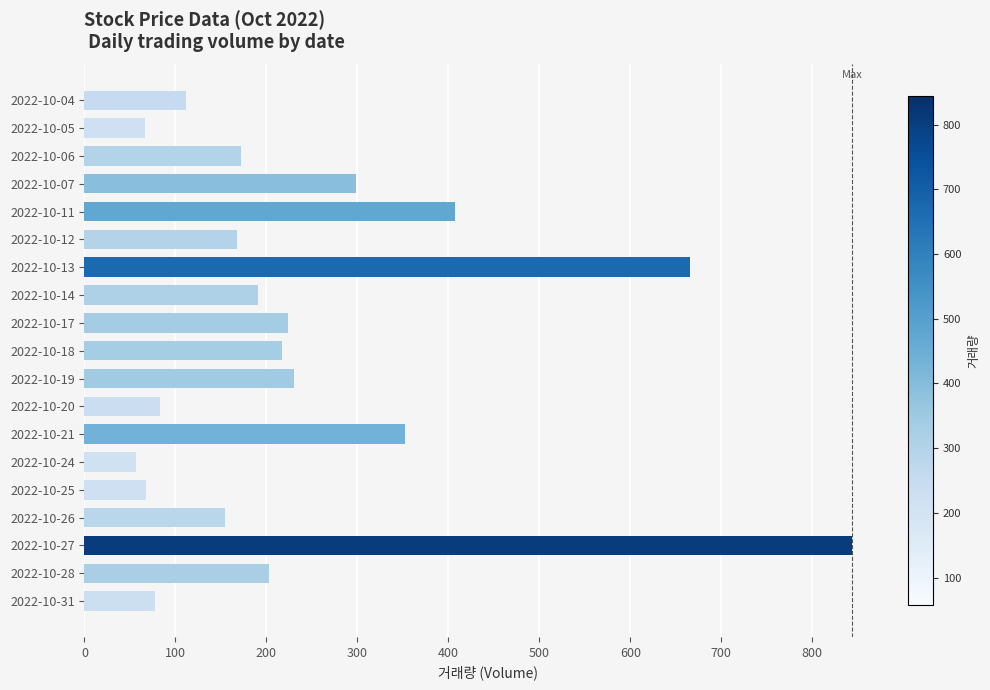

How many series are shown in this chart?

1